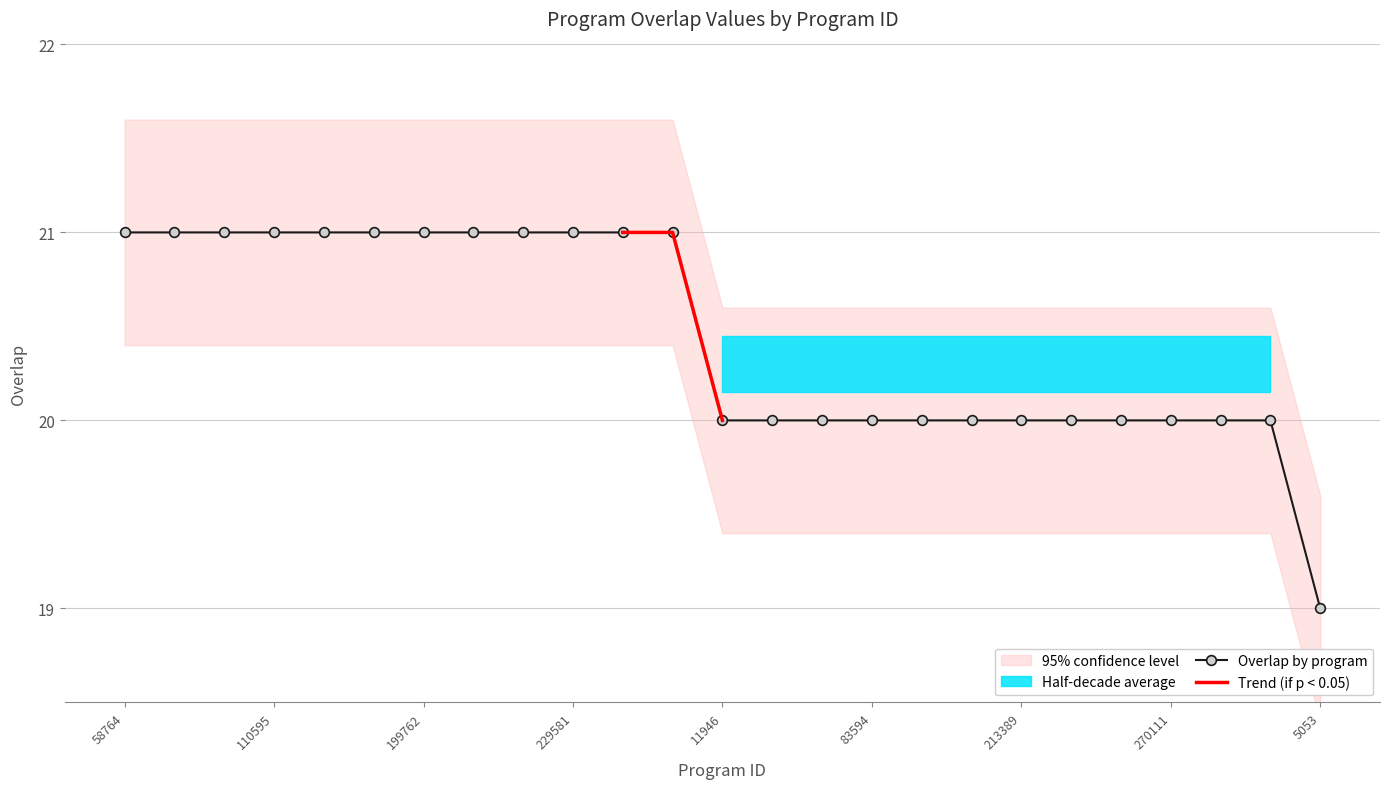

What value does the data have at 122657?

20